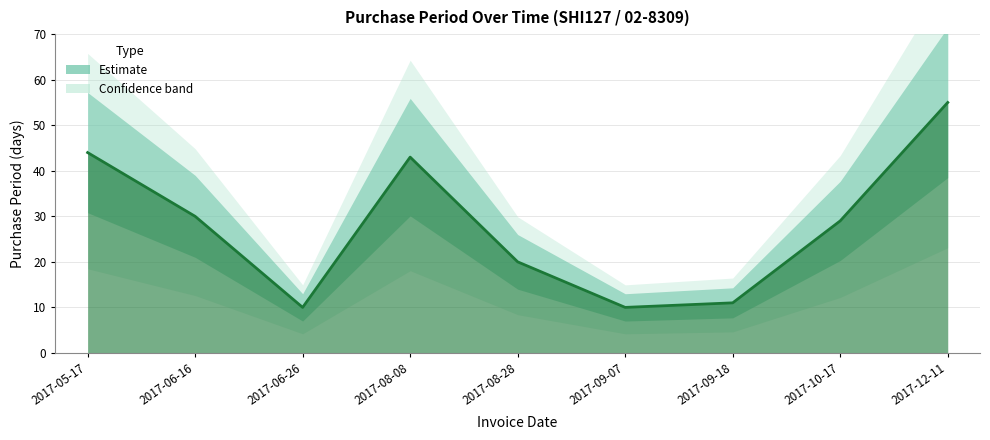

True or false: the data shows 12 at 2017-10-17.

False